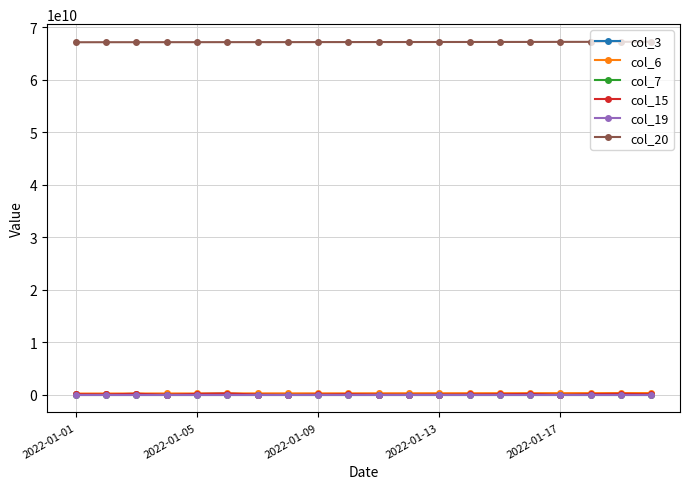

True or false: col_3 and col_19 cross at least once.

False